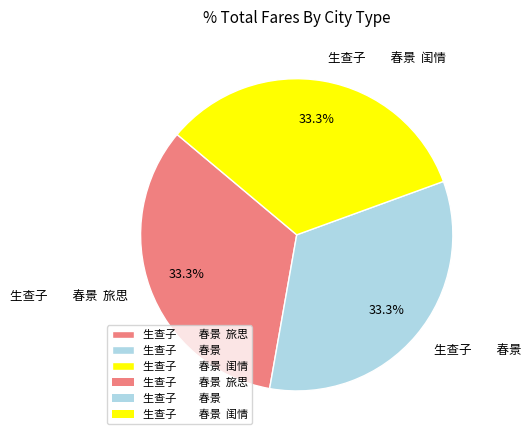

Count the number of slices in the pie.

3